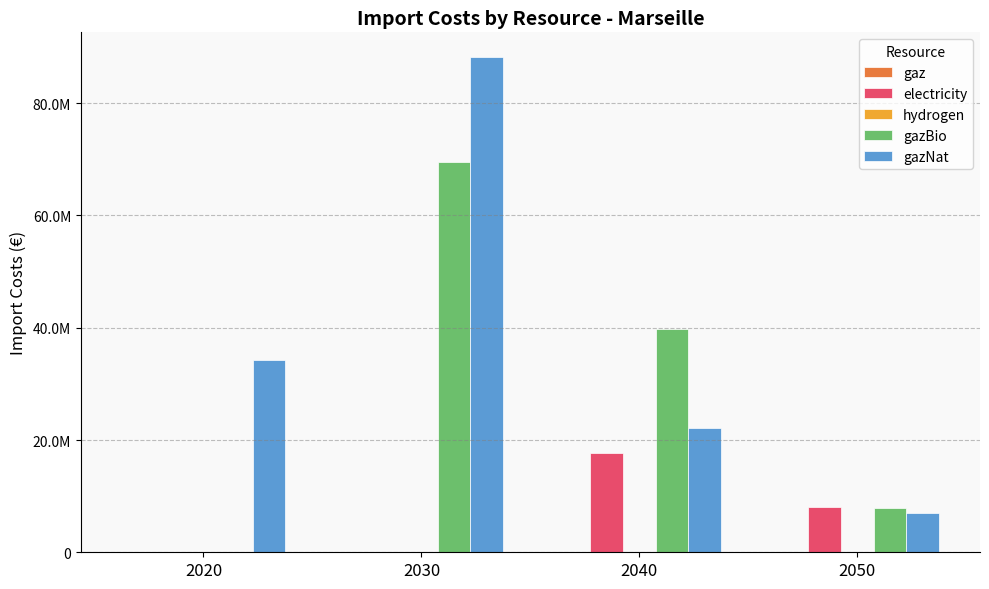

What is the total value across all series at 2020?

34330520.6